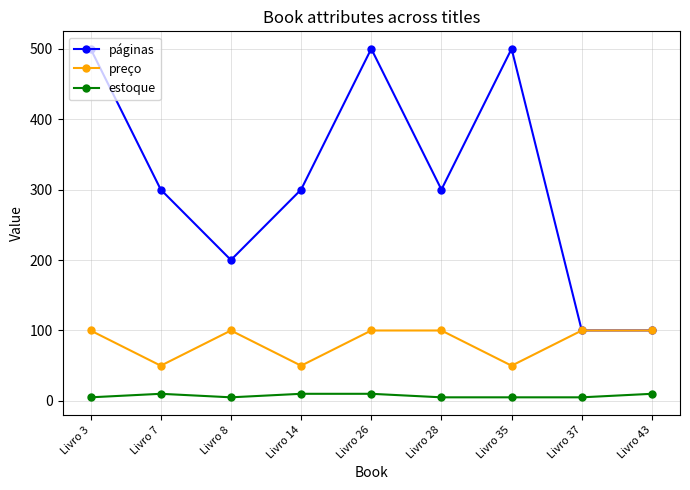

What is the sum of all estoque values?

65.0